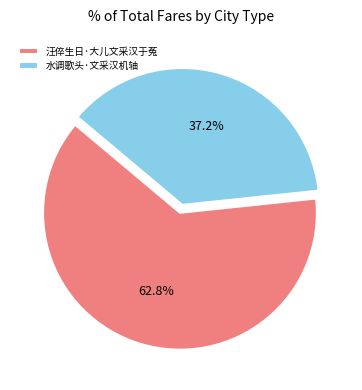

Is there a majority slice in this chart?

Yes